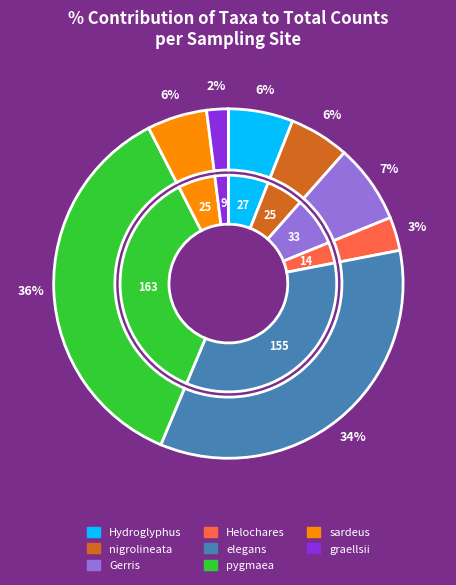

Is it true that sardeus is 19% of the pie?

False